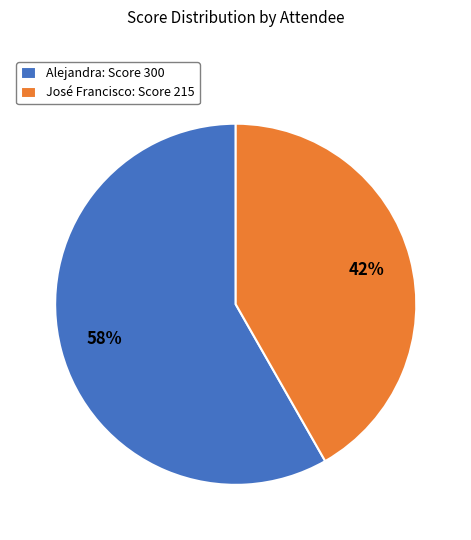

To the nearest percent, what is the combined percentage of José Francisco: Score 215 and Alejandra: Score 300?

100%